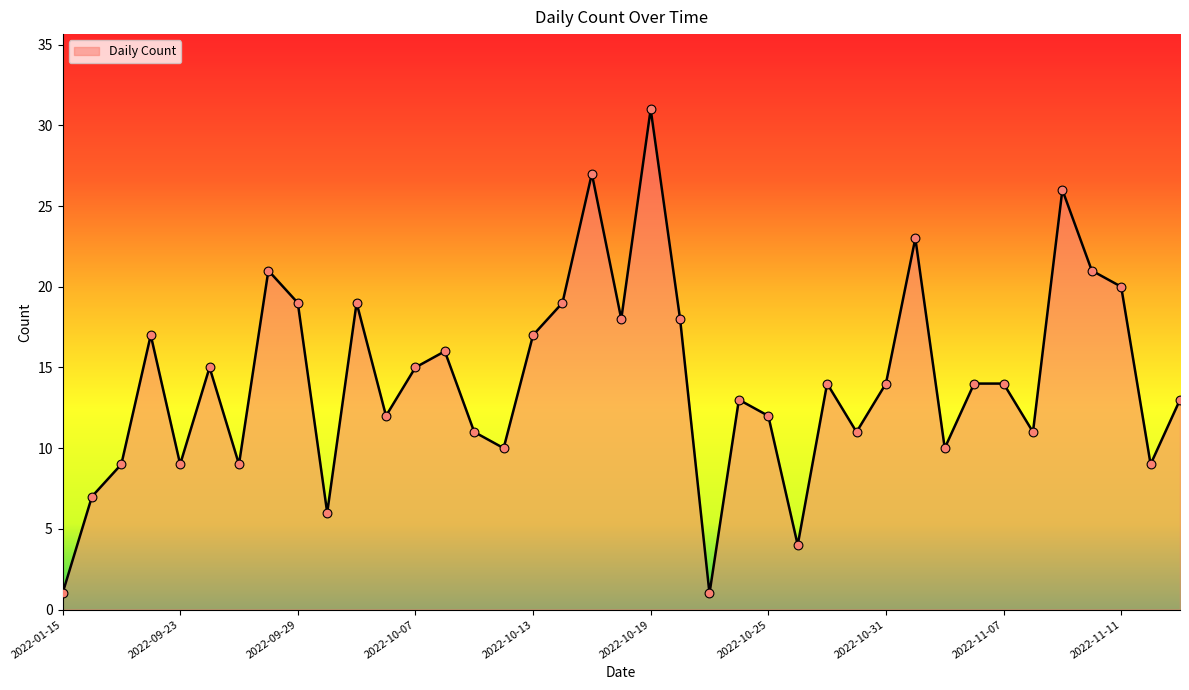

What is the maximum value shown in the chart?

31